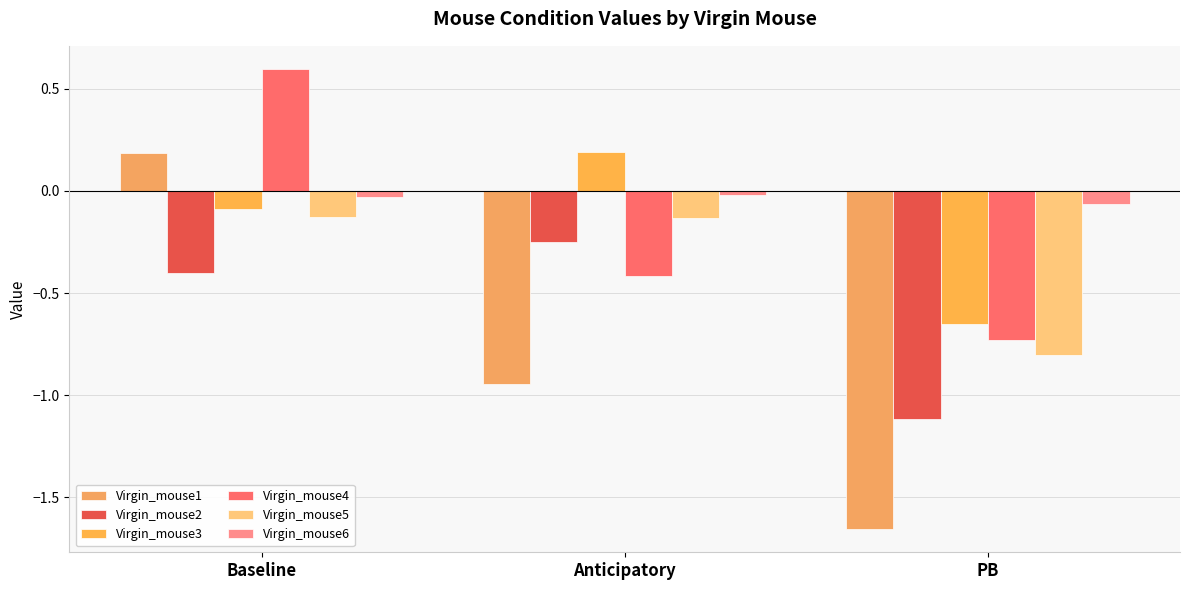

What are all the series names shown in the legend?

Virgin_mouse1, Virgin_mouse2, Virgin_mouse3, Virgin_mouse4, Virgin_mouse5, Virgin_mouse6